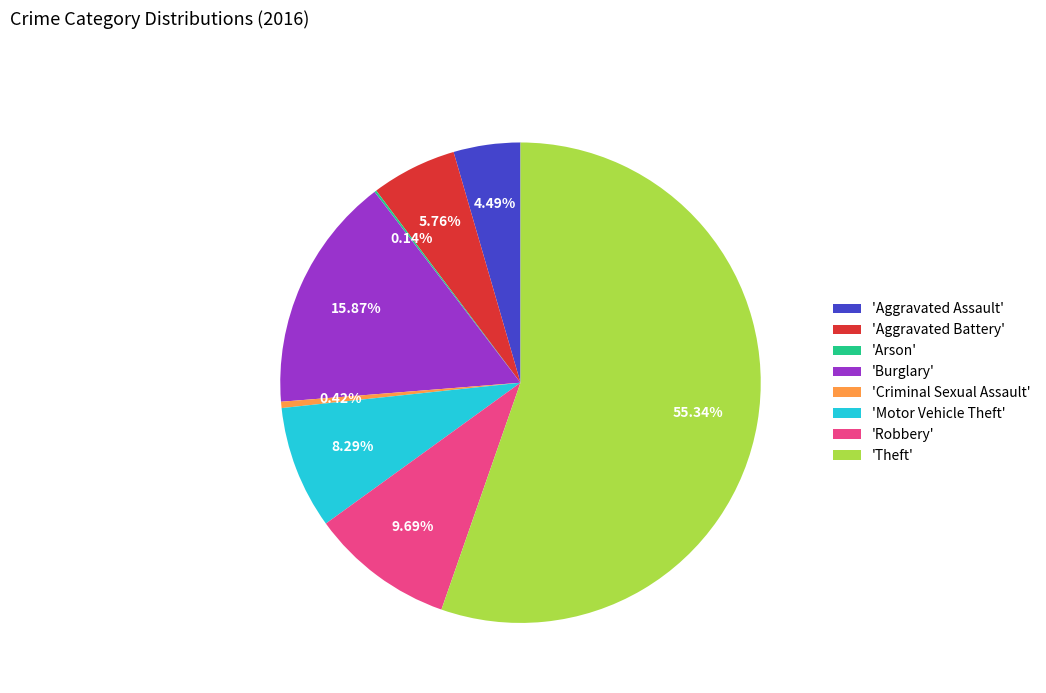

Combined, do 'Motor Vehicle Theft' and 'Aggravated Assault' account for over 50%?

No